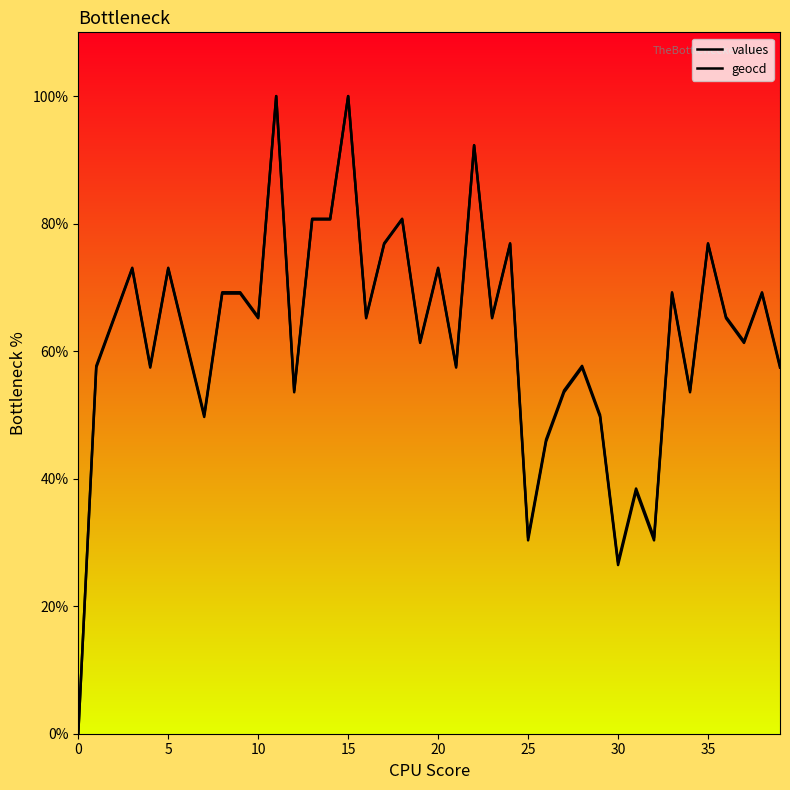

What is the average value of the geocd series?

62.4